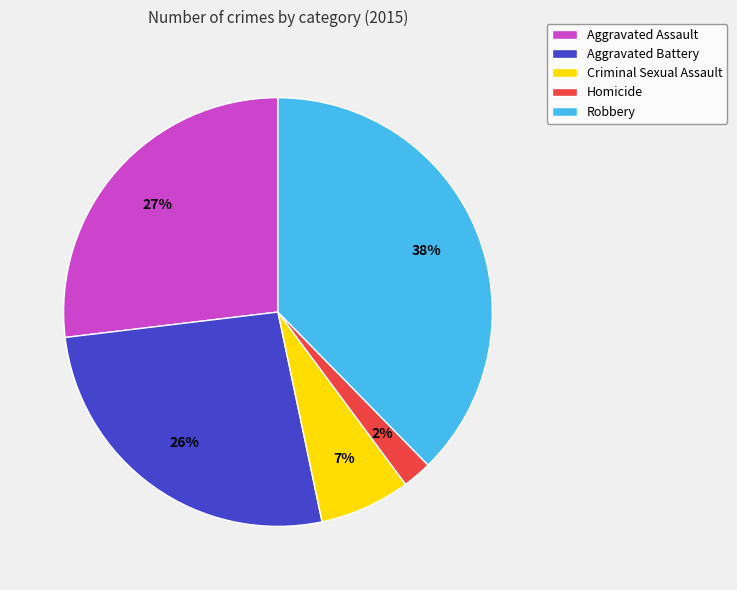

Which slice is the smallest?

Homicide